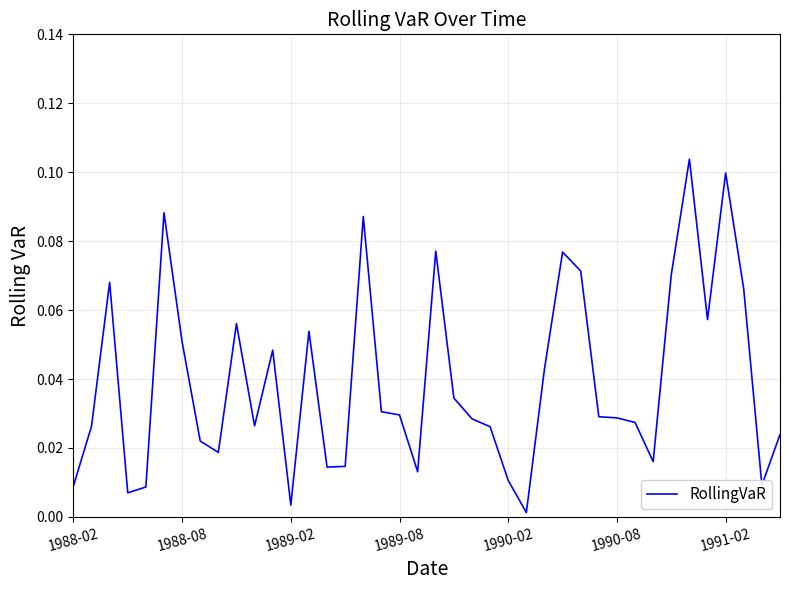

How many lines are shown in the chart?

1